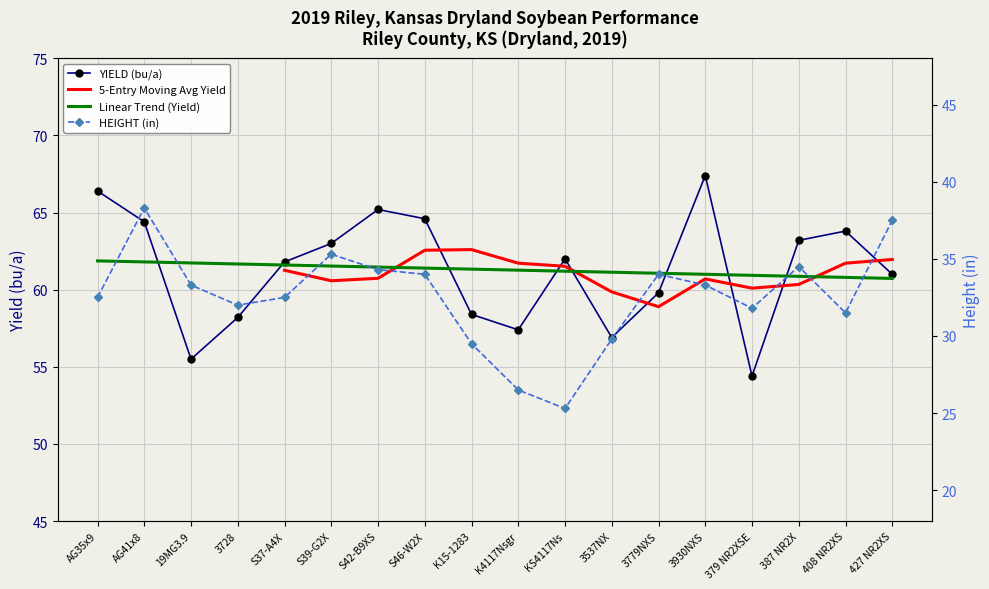

Which category has the lowest value across all series?

KS4117Ns